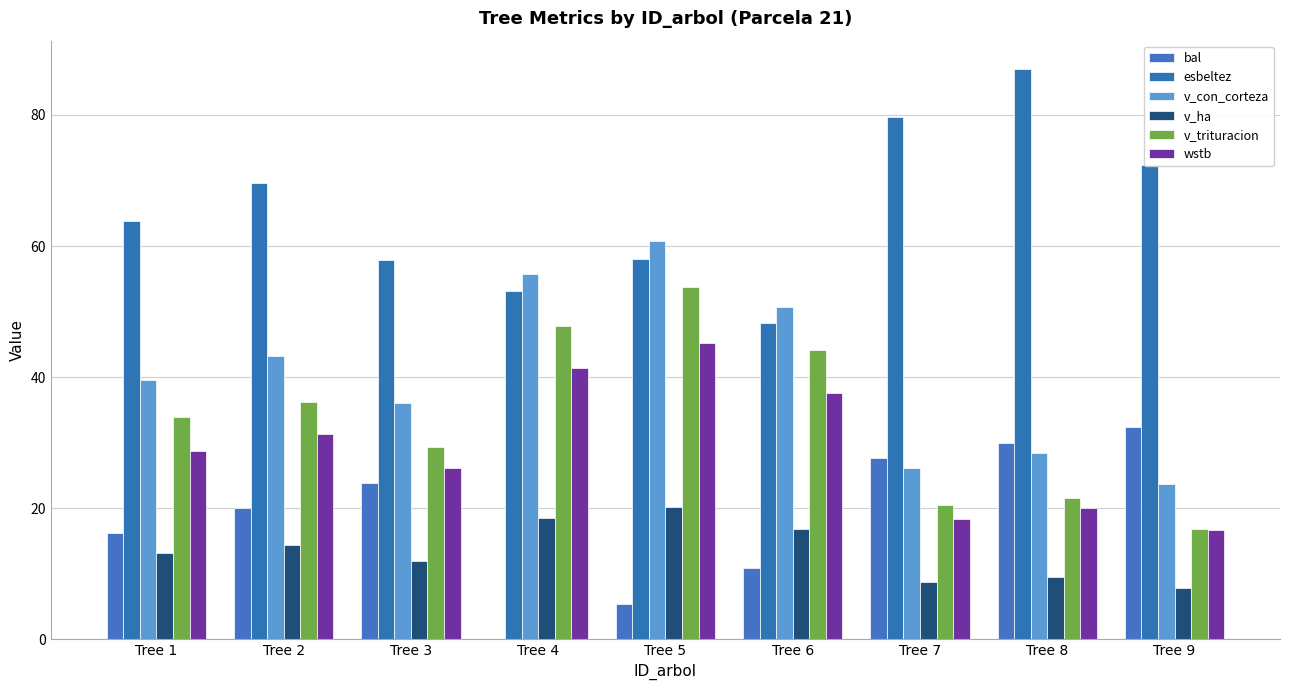

Reading right to left, extract all data points from this chart.

bal: 32.4	30.0	27.6	10.9	5.4	0.0	23.8	20.1	16.3
esbeltez: 72.4	87.0	79.7	48.3	58.0	53.1	57.9	69.6	63.8
v_con_corteza: 23.7	28.5	26.1	50.6	60.7	55.7	36.0	43.2	39.6
v_ha: 7.9	9.5	8.7	16.9	20.2	18.6	12.0	14.4	13.2
v_trituracion: 16.8	21.6	20.5	44.2	53.7	47.7	29.3	36.1	34.0
wstb: 16.7	20.1	18.4	37.6	45.2	41.4	26.1	31.4	28.8